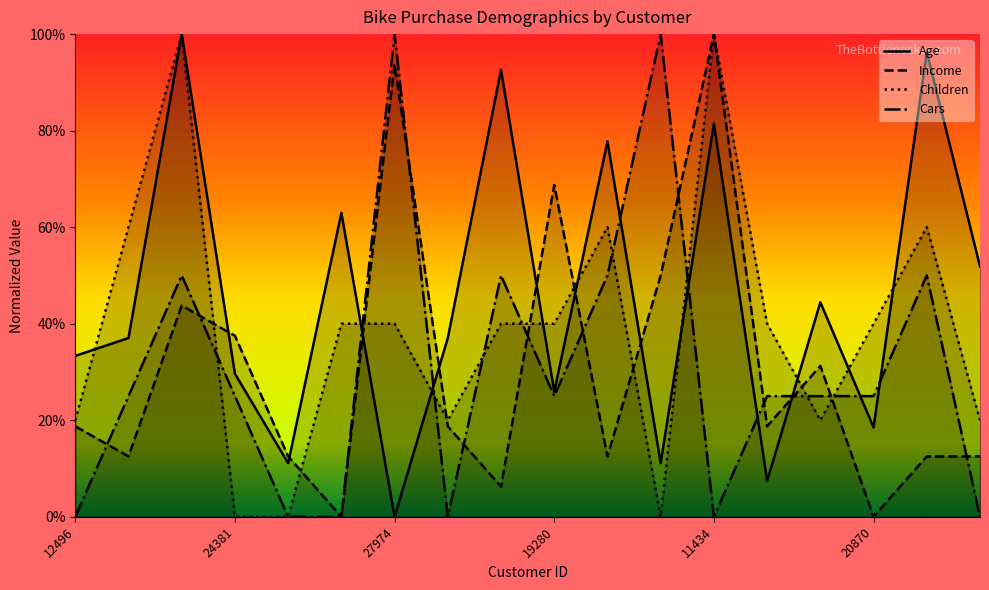

What are all the series names shown in the legend?

Age, Income, Children, Cars